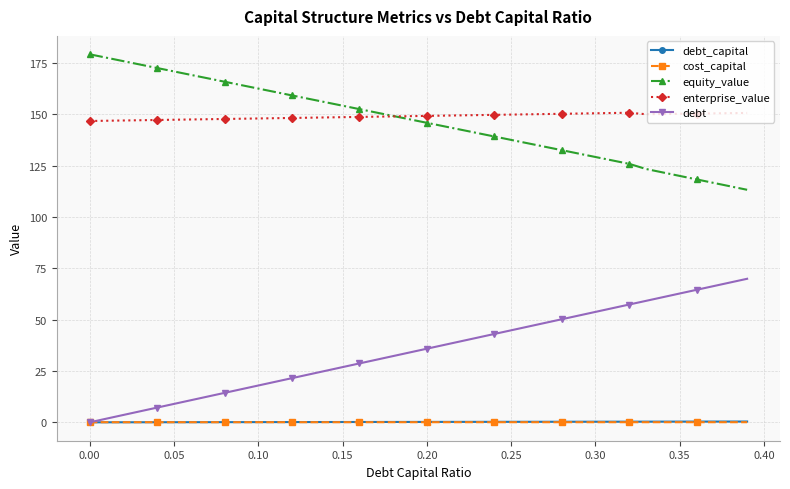

What is the sum of all equity_value values?

5865.2